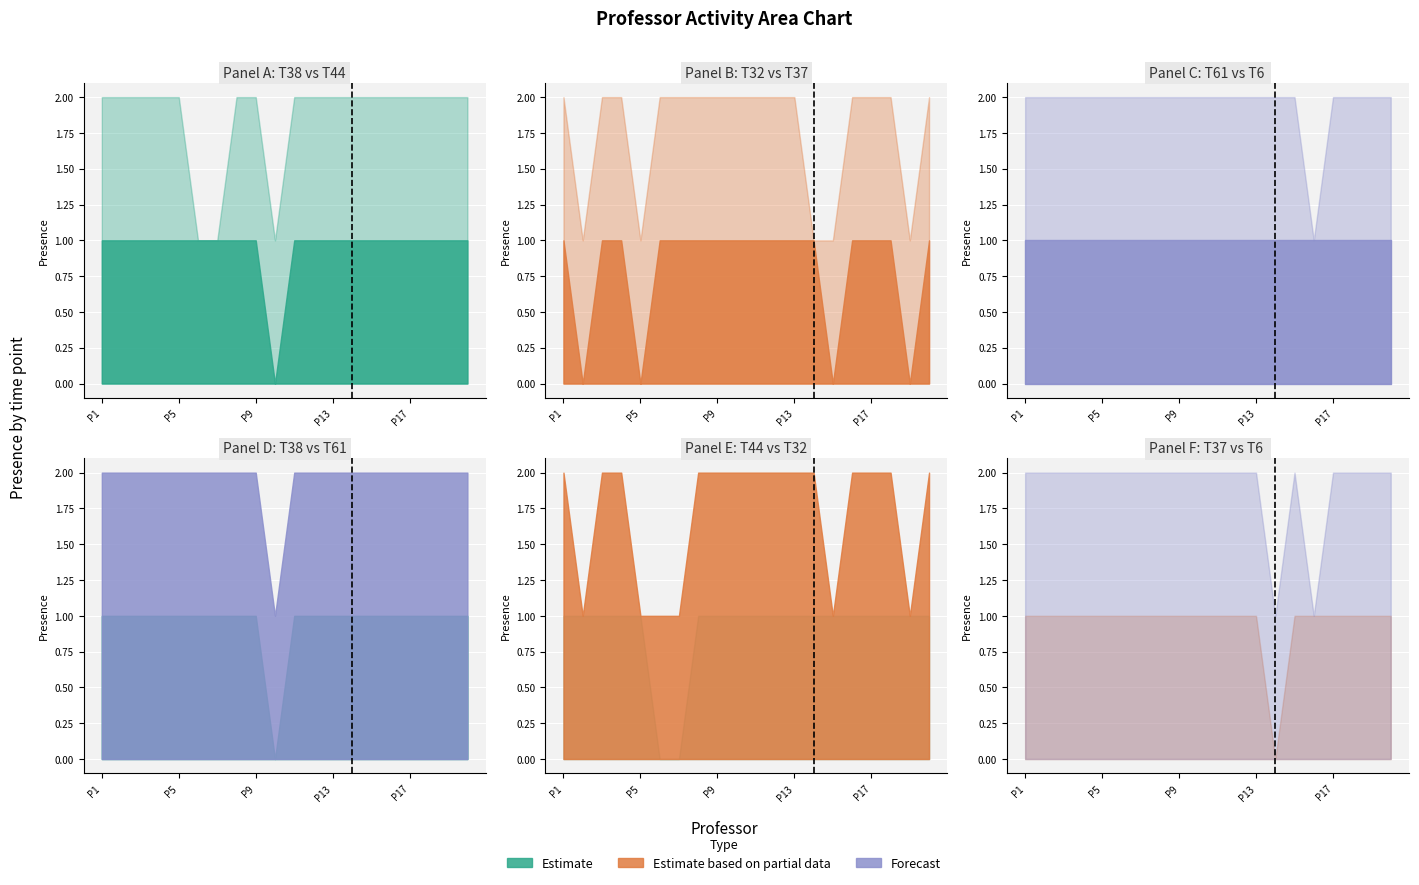

True or false: T44-A1-E1 has a value of 0 at Profesor_5.

False